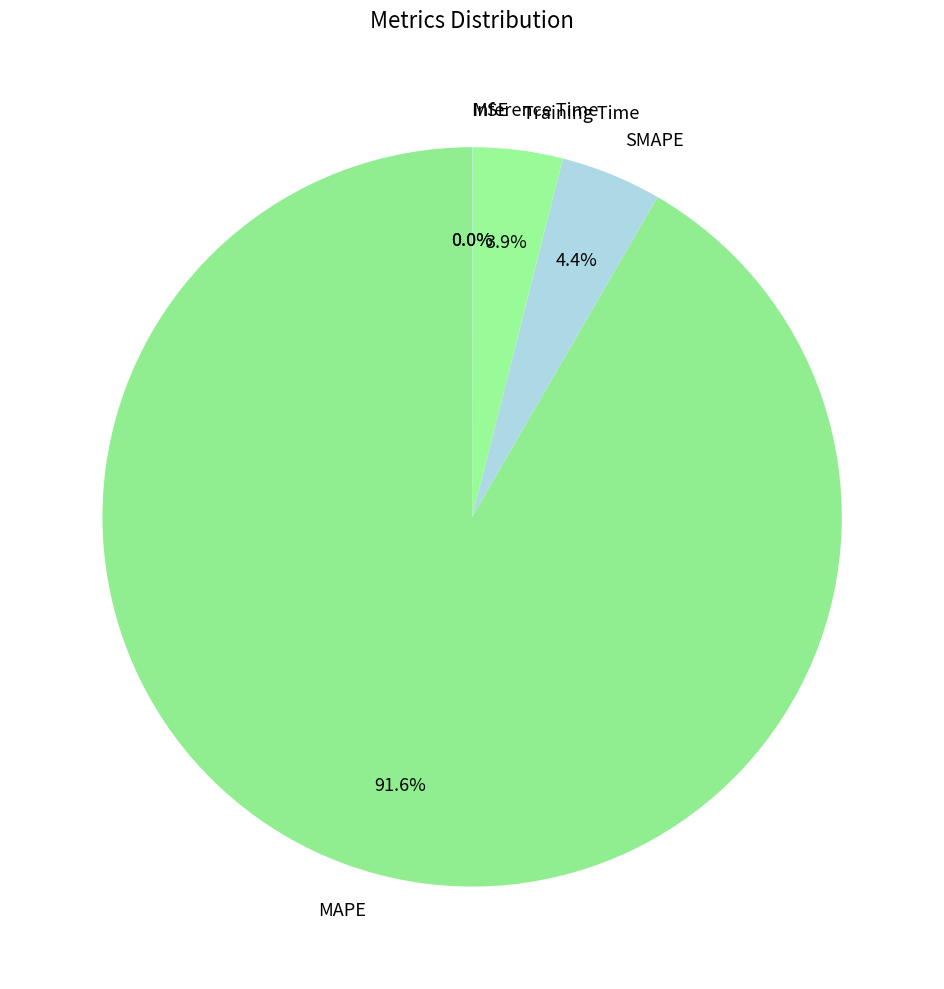

What percentage do Training Time and MAPE together represent?

95.6%